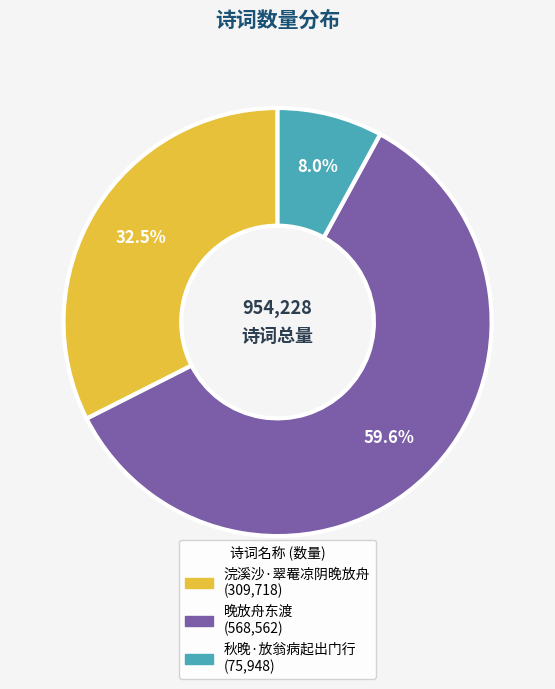

Rank the categories by value from highest to lowest.

晚放舟东渡, 浣溪沙·翠罨凉阴晚放舟, 秋晚·放翁病起出门行